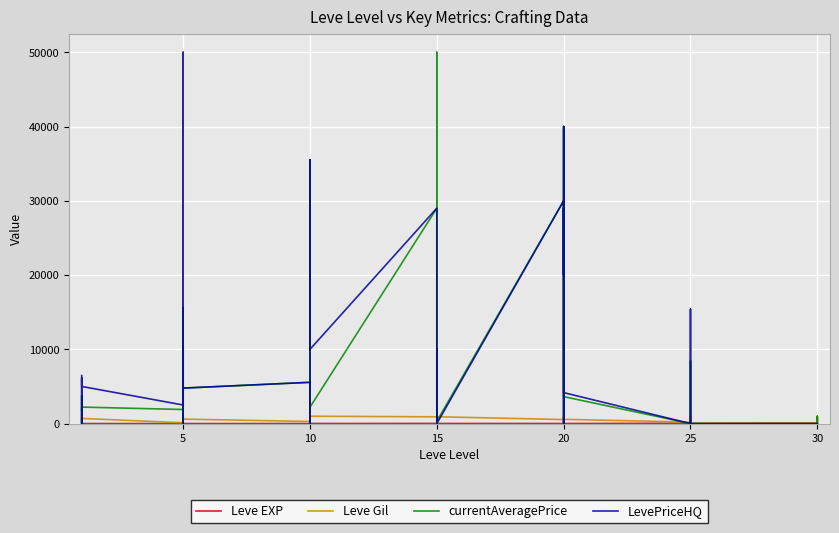

After their last crossing, which series has the higher values: Leve EXP or Leve Gil?

Leve Gil